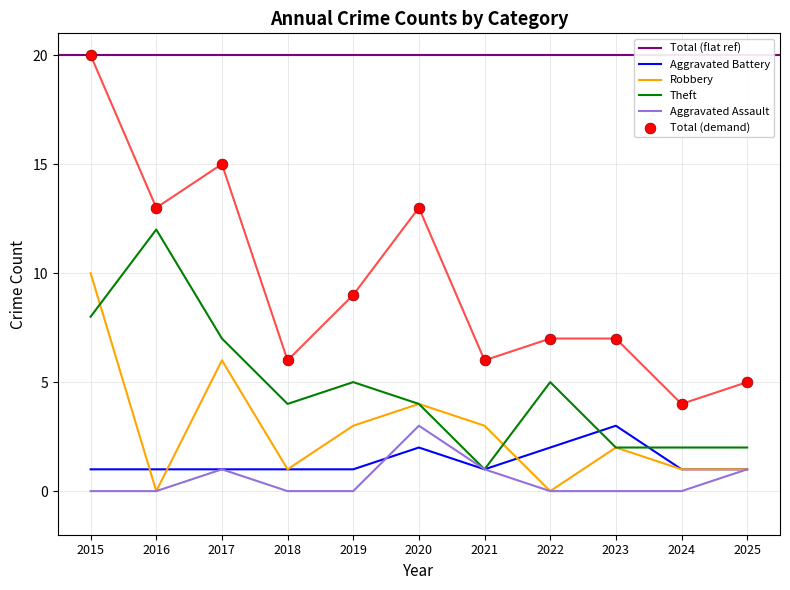

Which series has the largest total across all categories?

Total